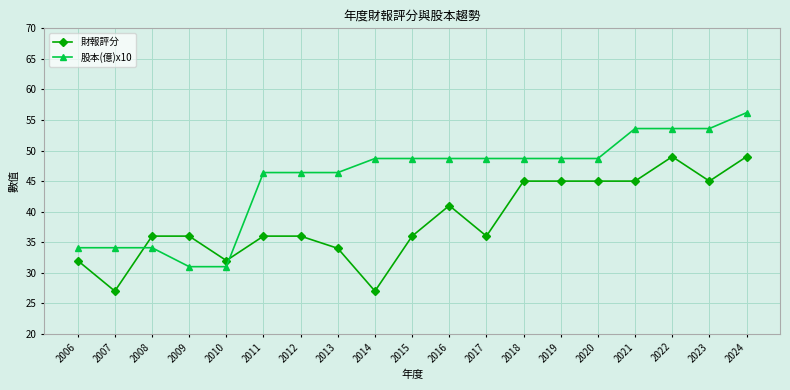

What is the difference between the 財報評分 values at 2021 and 2015?

9.0